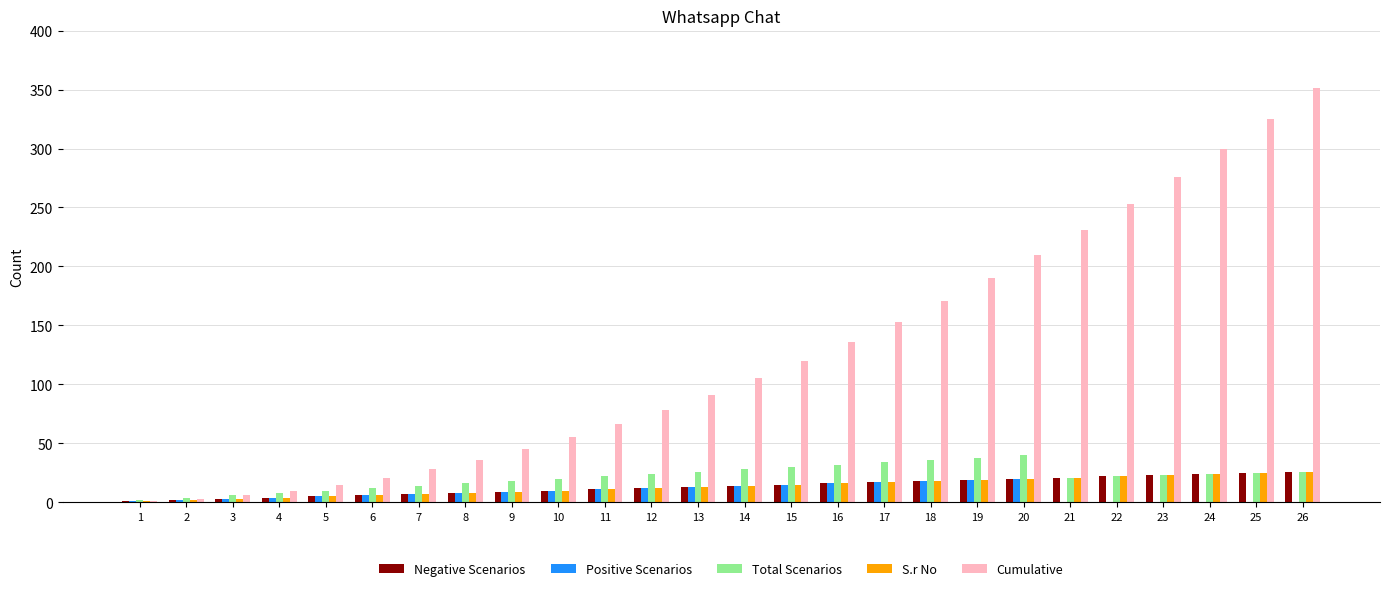

Which series changed the most between 14 and 22?

Cumulative